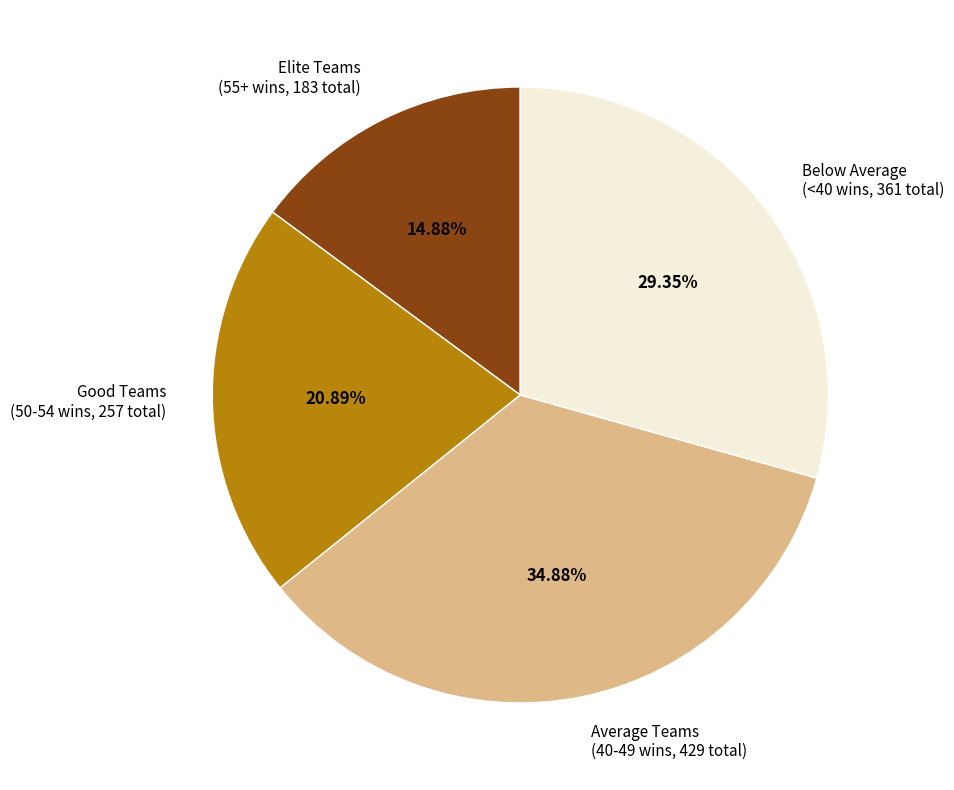

Do Below Average (<40 wins, 361 total) and Average Teams (40-49 wins, 429 total) together represent more than half of the pie?

Yes